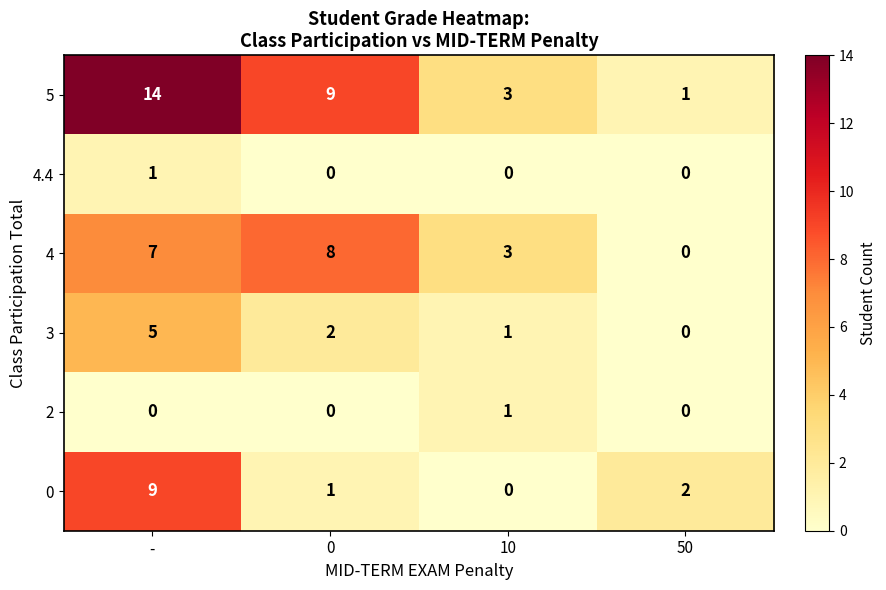

What is the greatest value displayed?

14